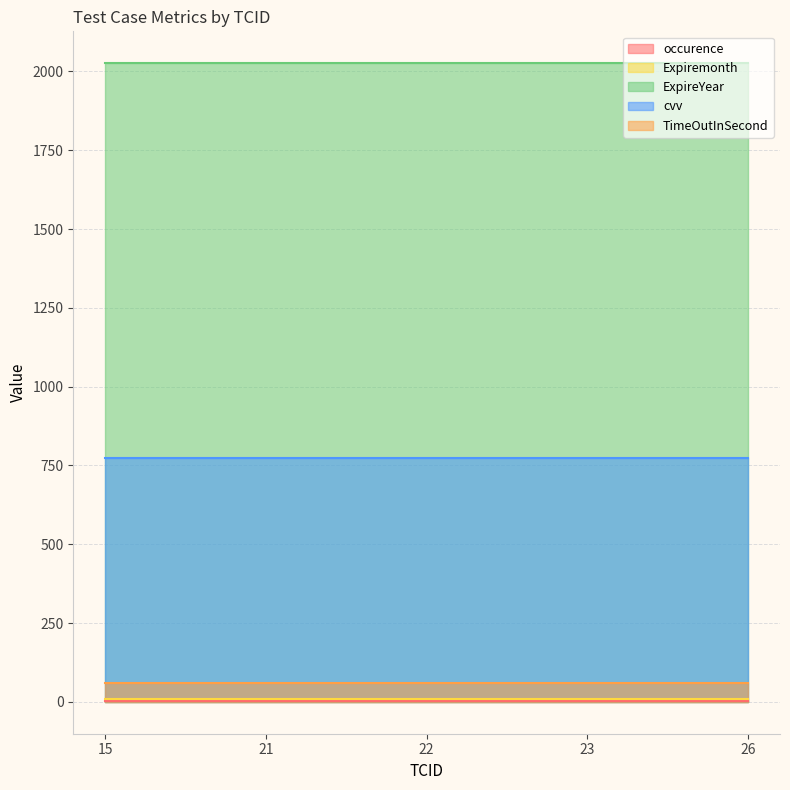

Count the number of data series in this chart.

5